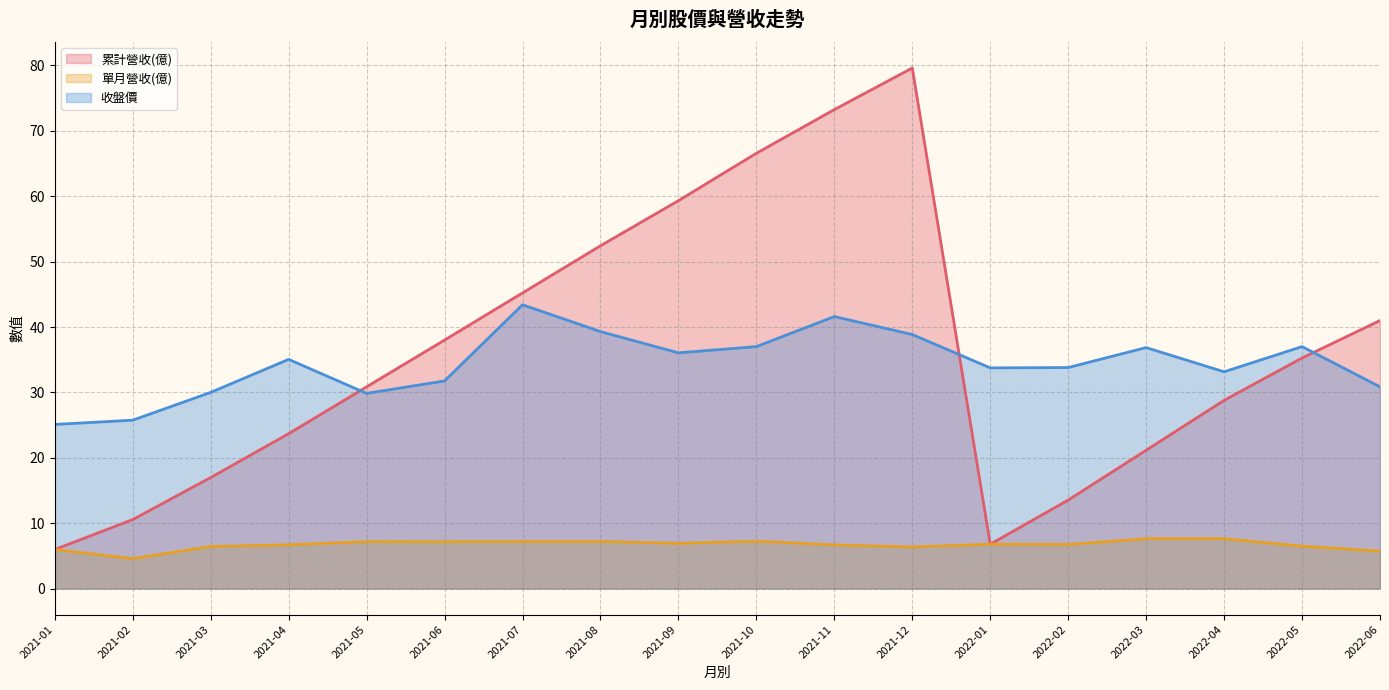

What position from the left is 2022-03?

15